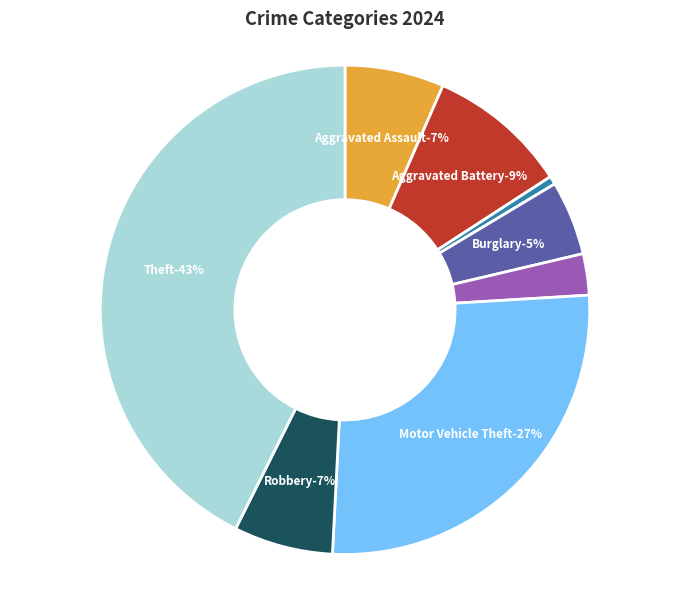

To the nearest percent, what is the combined percentage of Motor Vehicle Theft and Theft?

69%